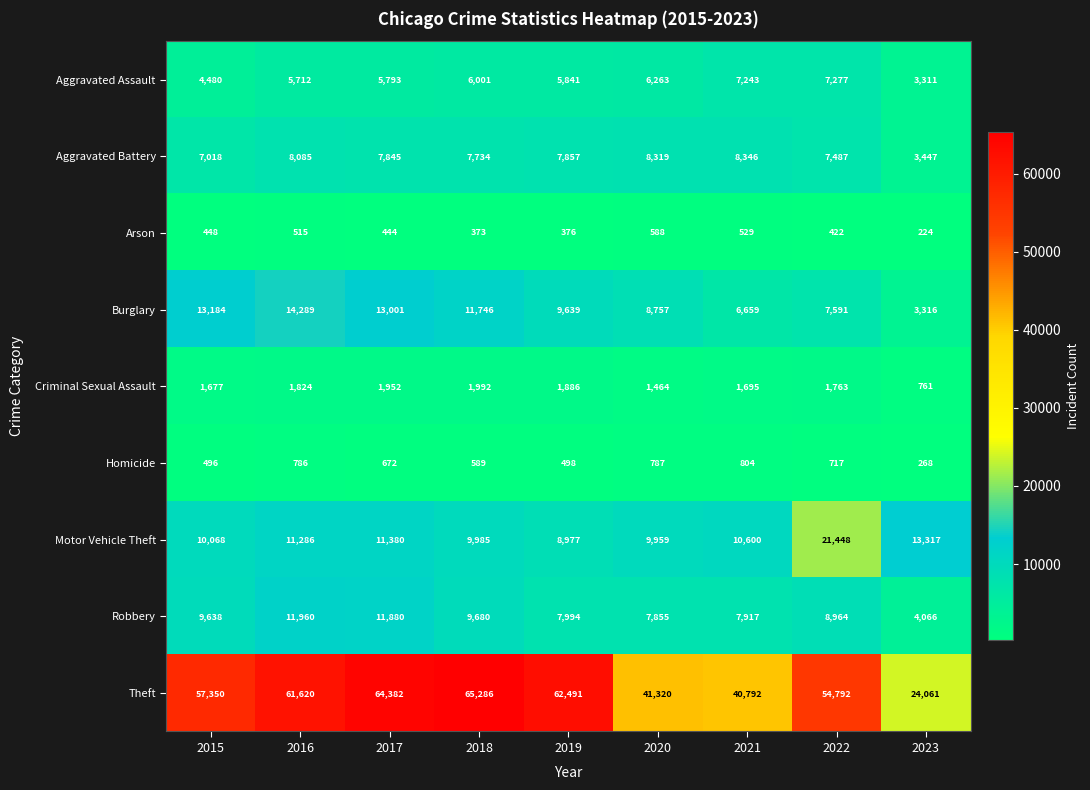

Rank the series by their maximum value, from highest to lowest.

Theft, Motor Vehicle Theft, Burglary, Robbery, Aggravated Battery, Aggravated Assault, Criminal Sexual Assault, Homicide, Arson